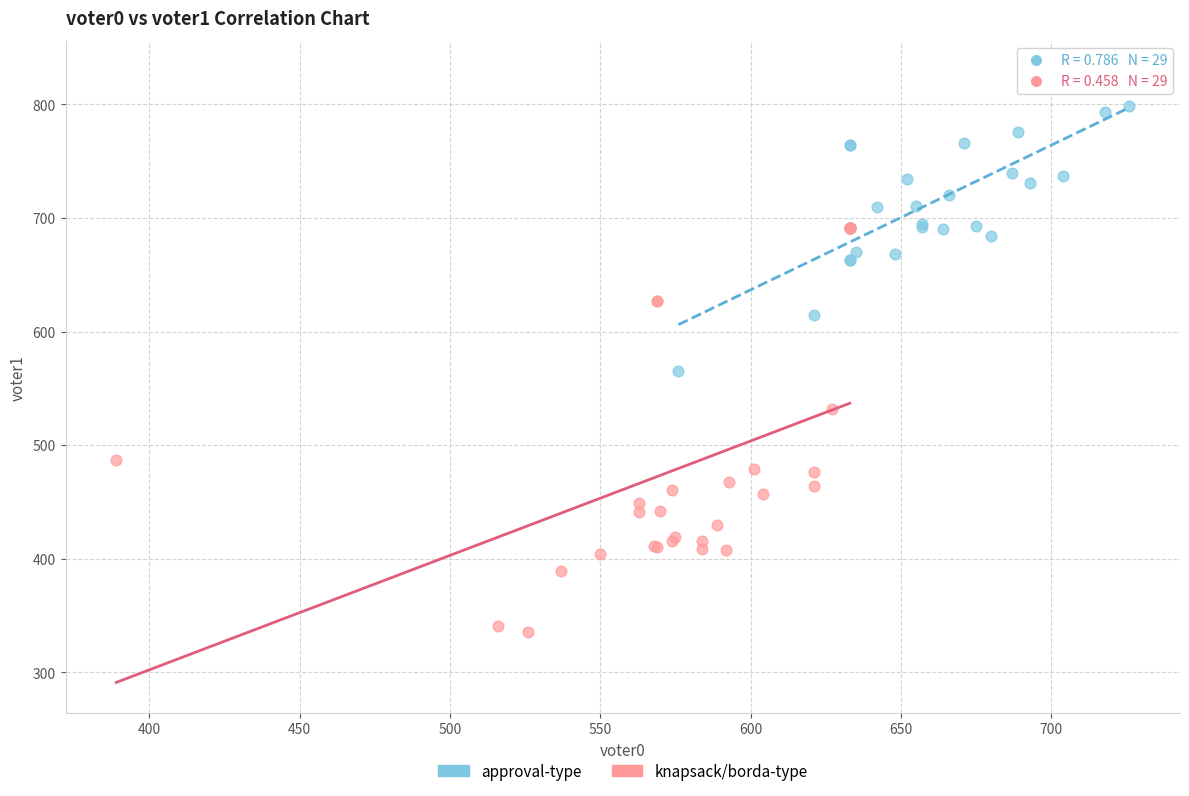

What are all the series names shown in the legend?

approval-type, knapsack/borda-type